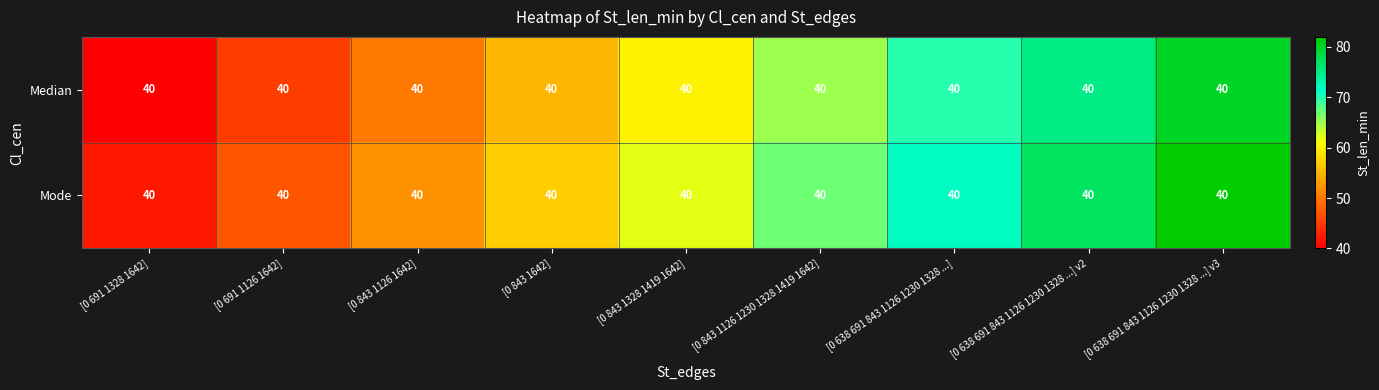

True or false: Median has a value of 22 at [0 638 691 843 1126 1230 1328 ...].

False